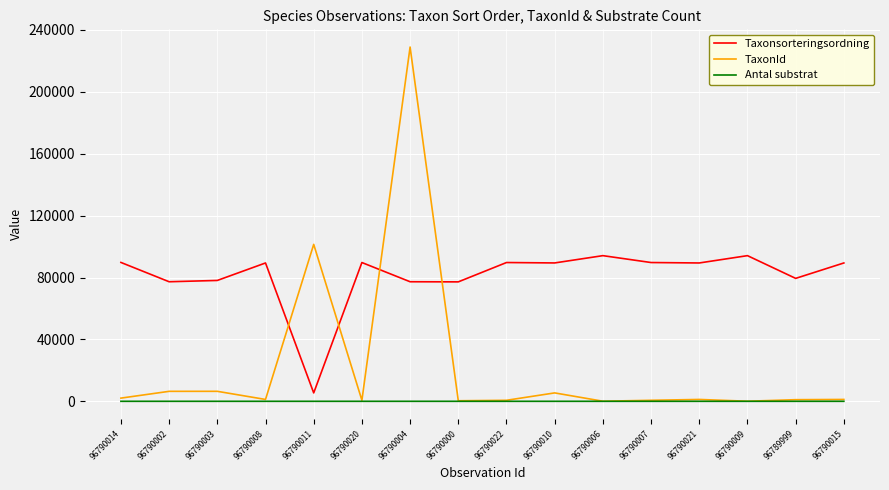

What is the total value across all series at 96790014?

91795